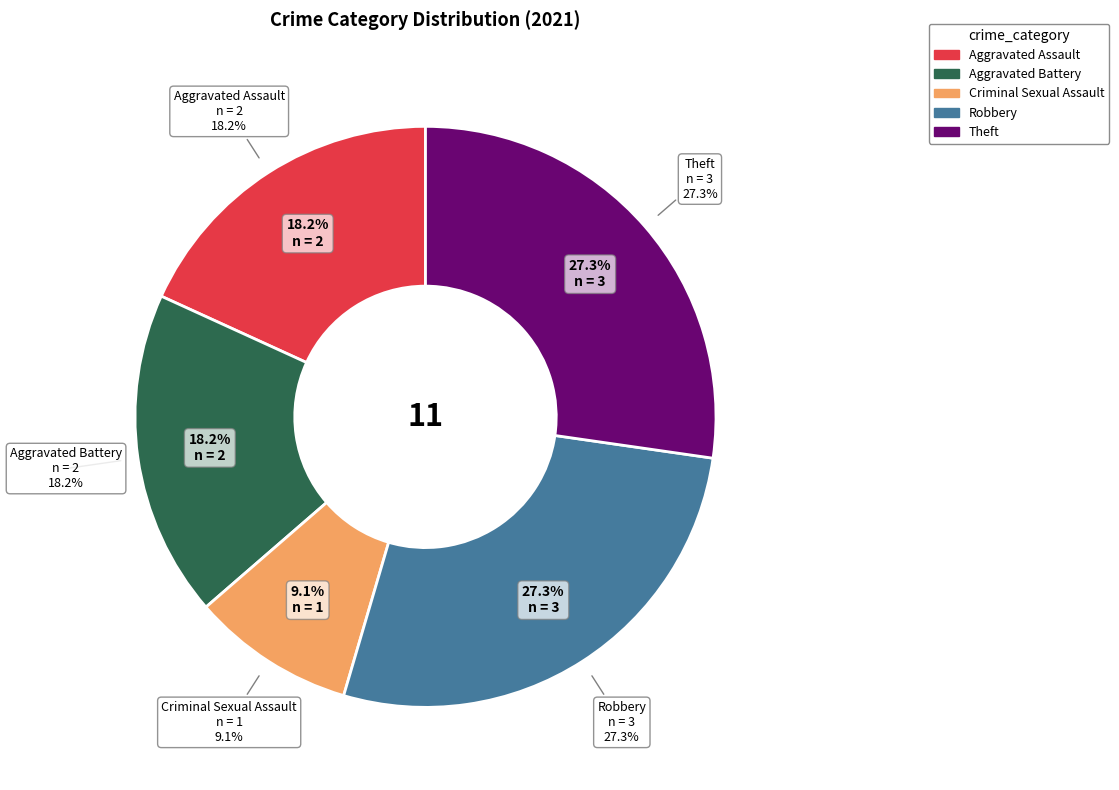

To the nearest percent, what is the average slice percentage?

20%